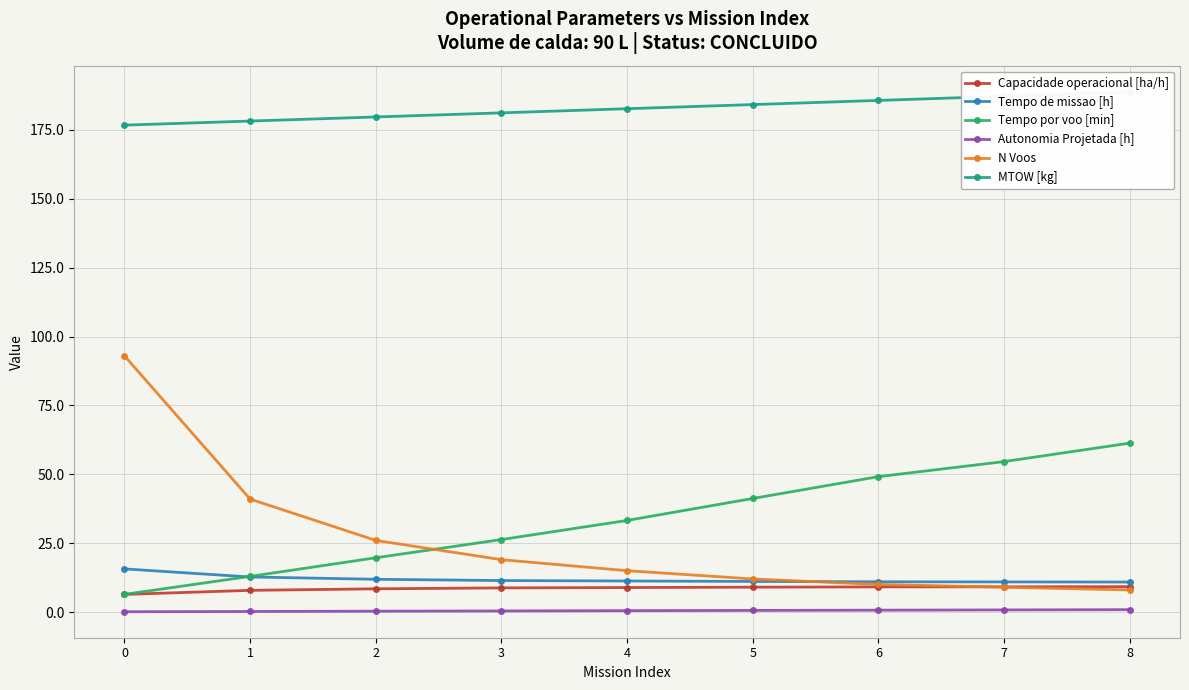

What are all the series names shown in the legend?

Capacidade operacional [ha/h], Tempo de missao [h], Tempo por voo [min], Autonomia Projetada [h], N Voos, MTOW [kg]